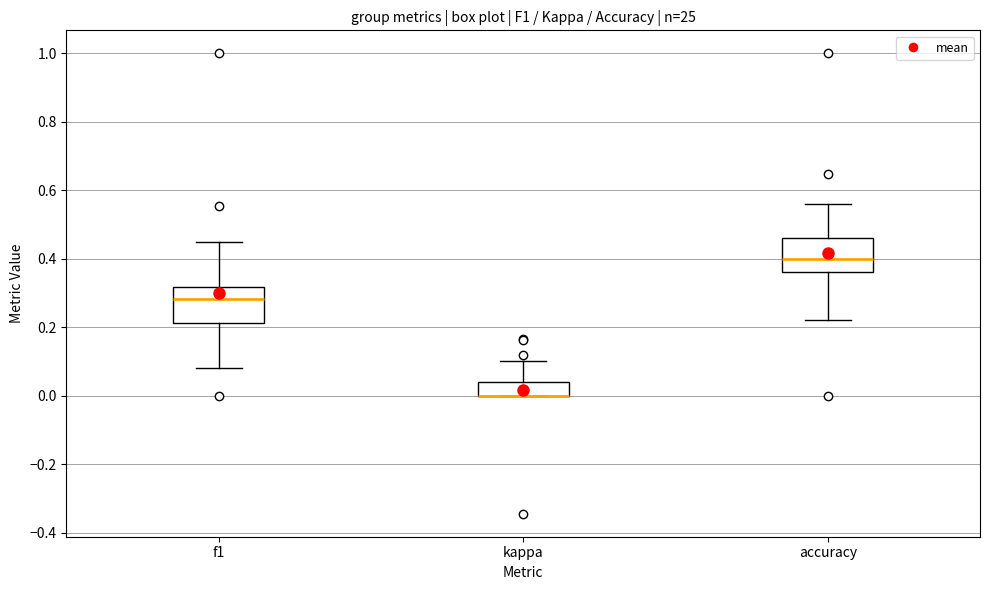

Reading left to right, transcribe this box plot: for each box, give where its median line is, the range the box spans, and where its two whiskers end, as read against the y-axis. The values are not printed on the chart, so give them approximately, as read against the axis.

f1: median 0.28, box 0.22 to 0.32, whiskers 0.08 to 0.44
kappa: median 0.00 (drawn on the box's lower edge), box 0.00 to 0.04, whiskers 0.00 to 0.10
accuracy: median 0.40, box 0.36 to 0.46, whiskers 0.22 to 0.56